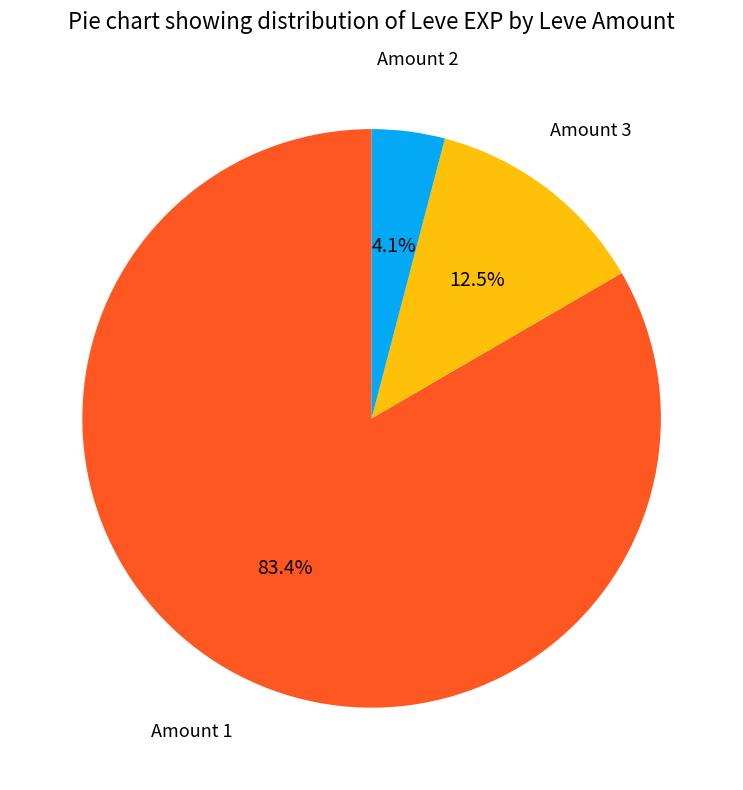

Is there any slice that represents more than half of the pie?

Yes